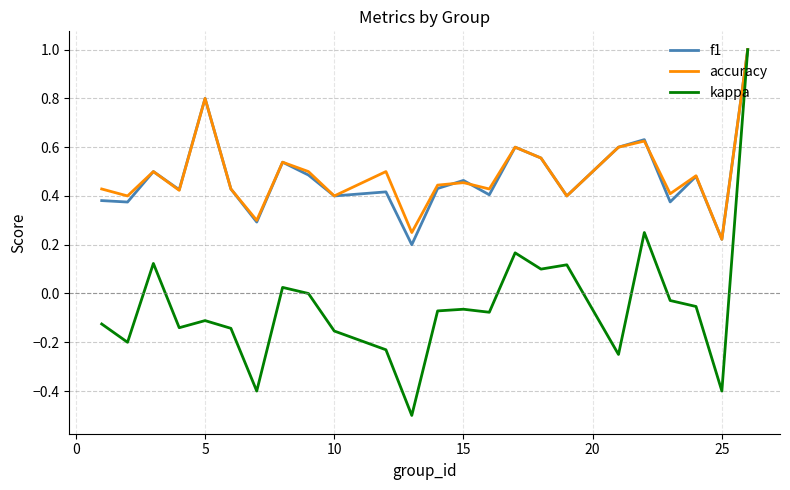

Which series has the largest range (max minus min)?

kappa